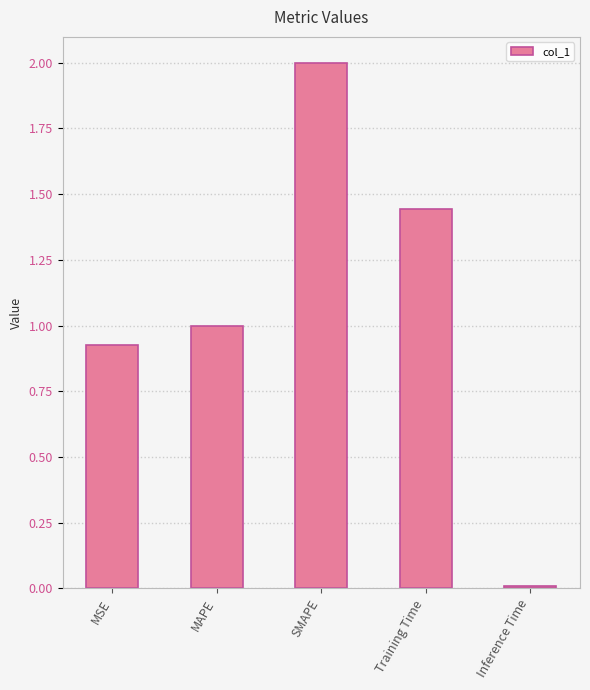

At which category does the chart reach its minimum across all series?

Inference Time